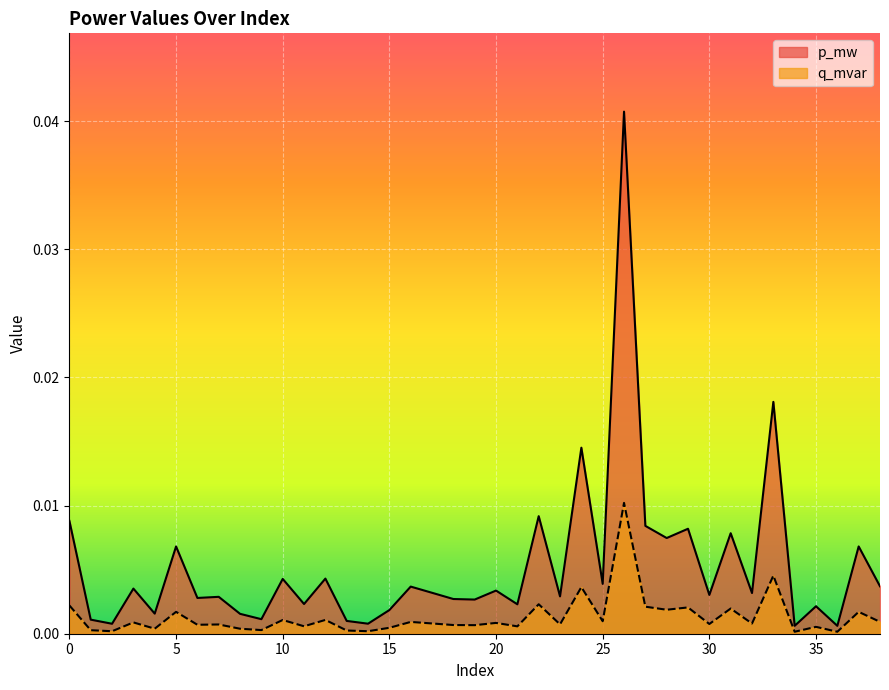

List the series in order of their overall mean, lowest first.

q_mvar, p_mw